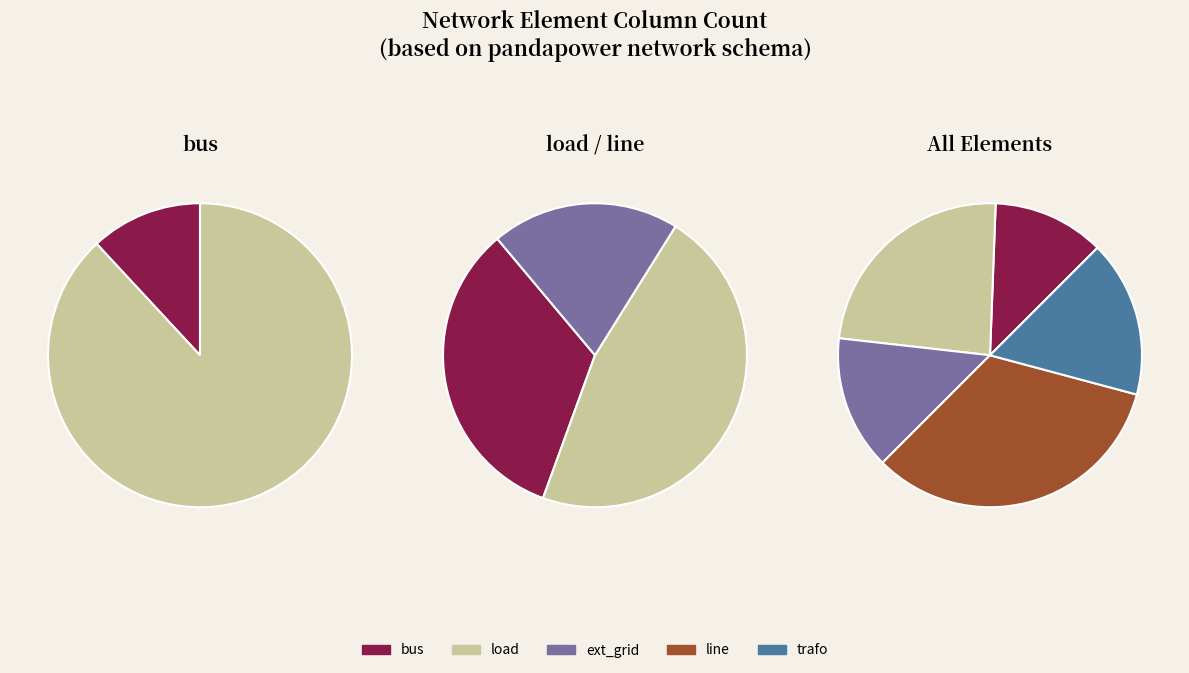

What is the change in value from load to trafo?

-3